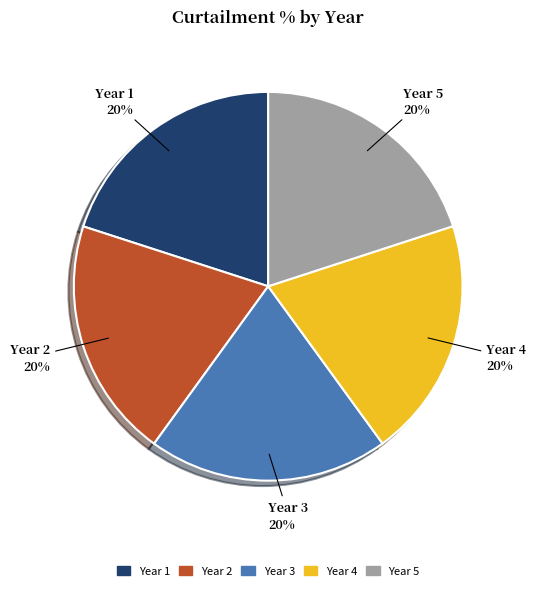

True or false: Year 1 accounts for 33% of the total.

False